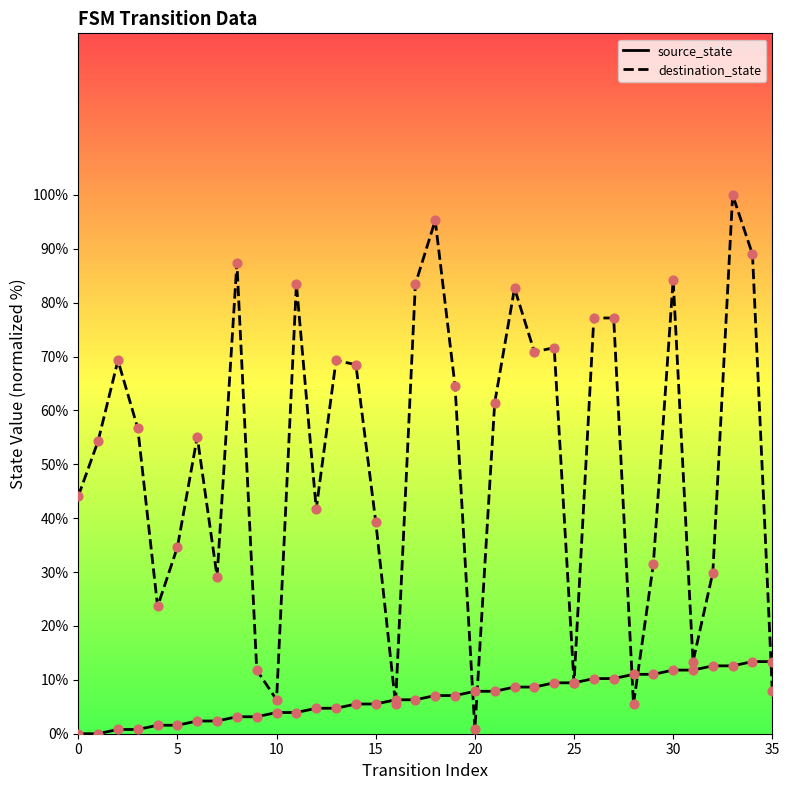

At how many categories does at least one series exceed 43?

21